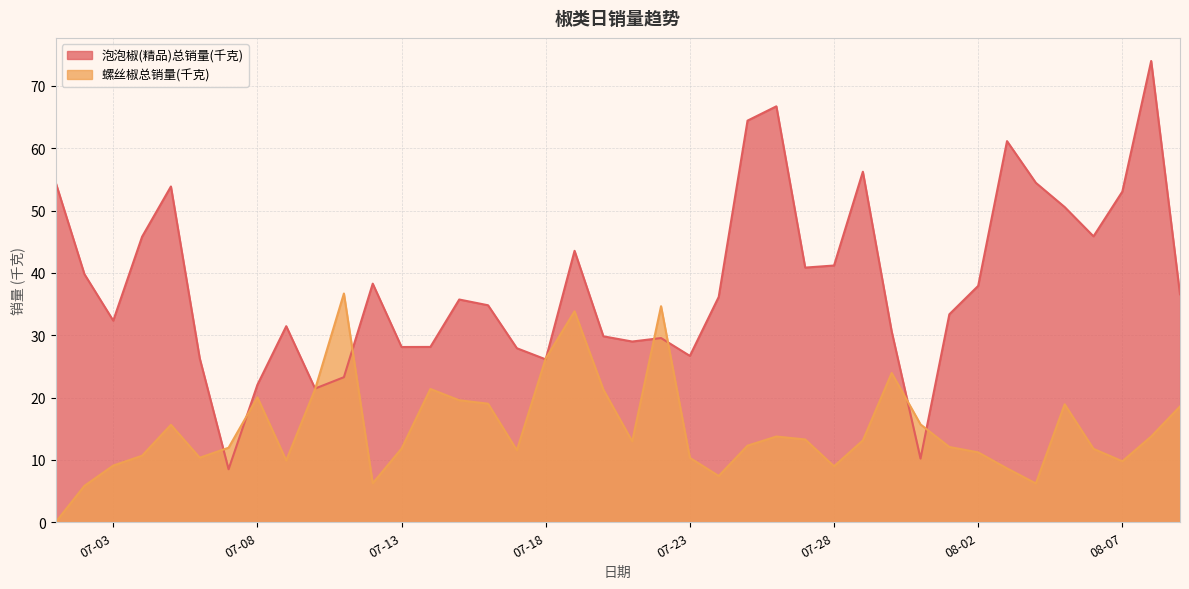

Between 2020-07-04 and 2020-07-31, which series saw the biggest shift?

泡泡椒(精品)总销量(千克)